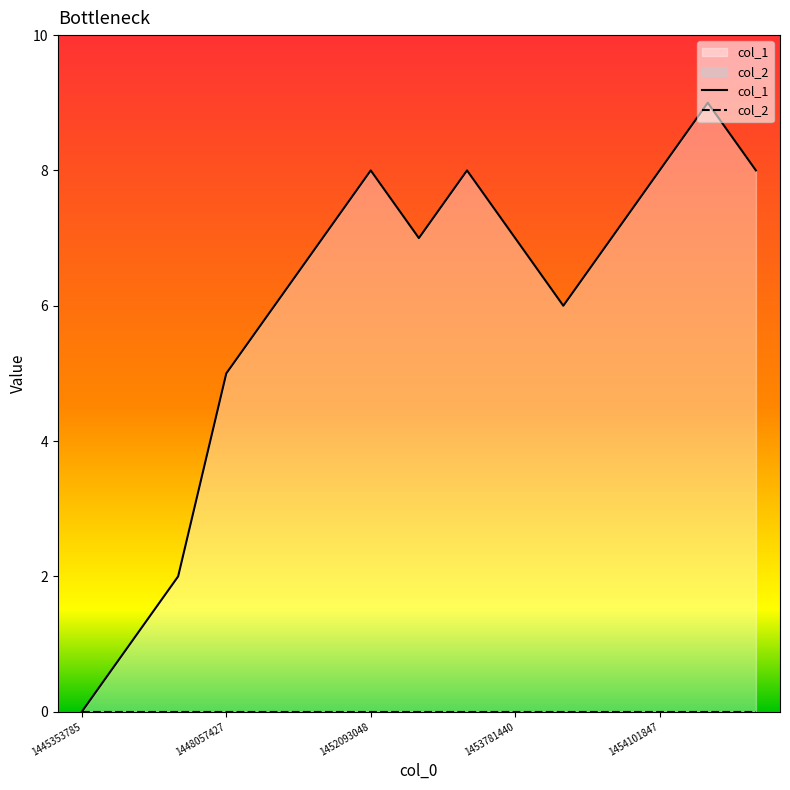

True or false: col_2 and col_1 cross at least once.

False